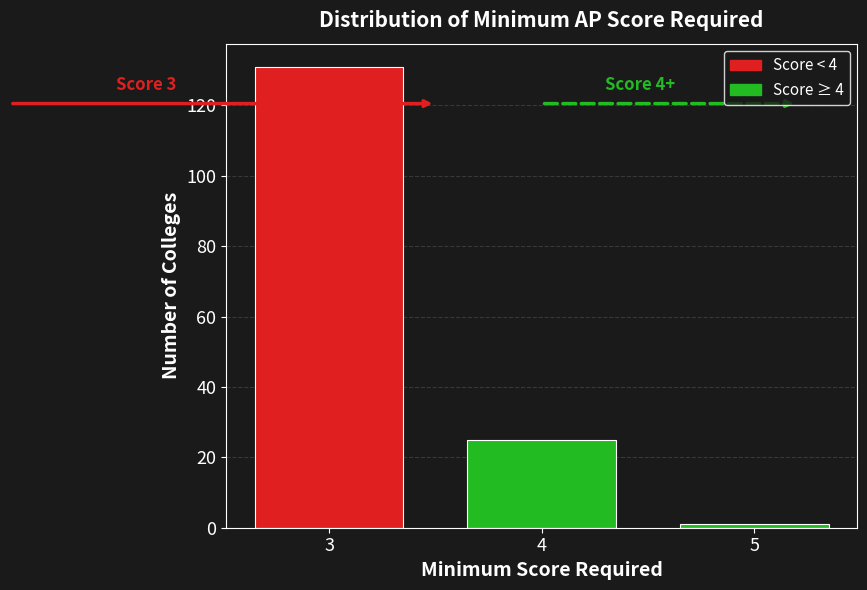

Reading left to right, list all the values displayed in this chart.

131	25	1